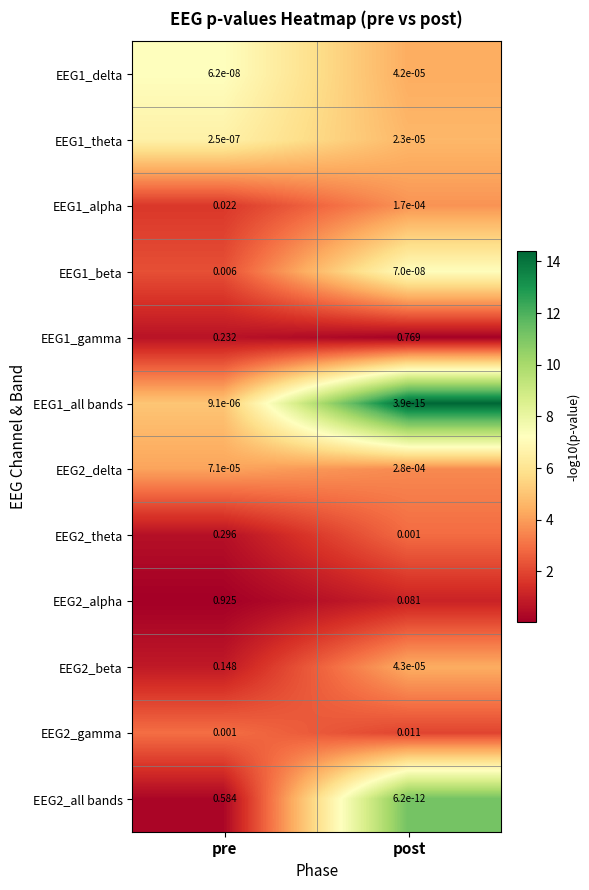

At which category is the sum across all series the highest?

pre